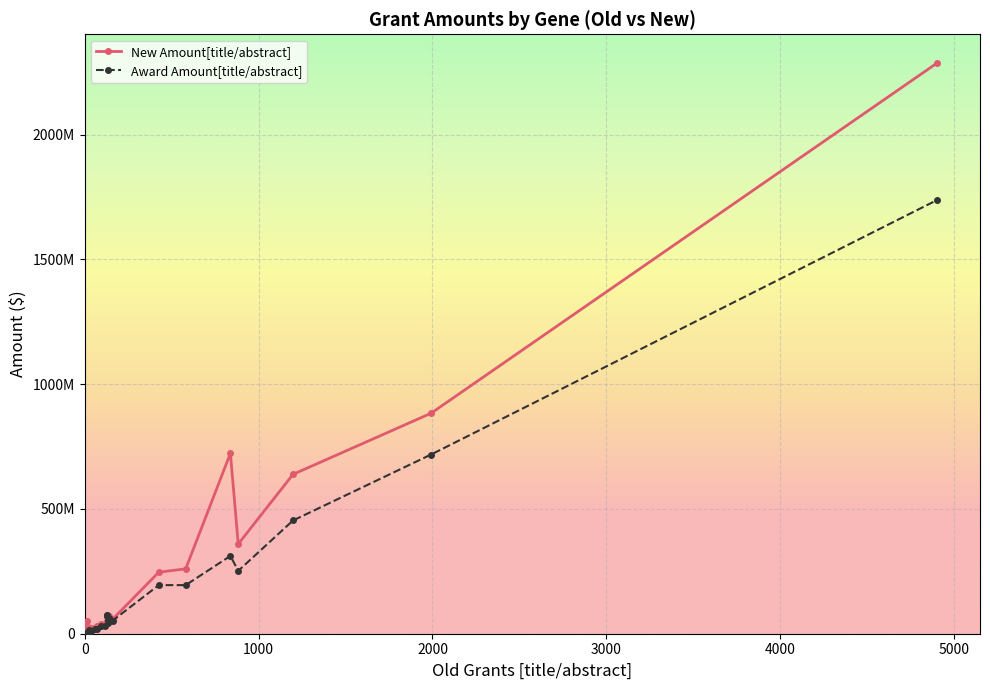

Is this an area chart (filled region under the line)?

No